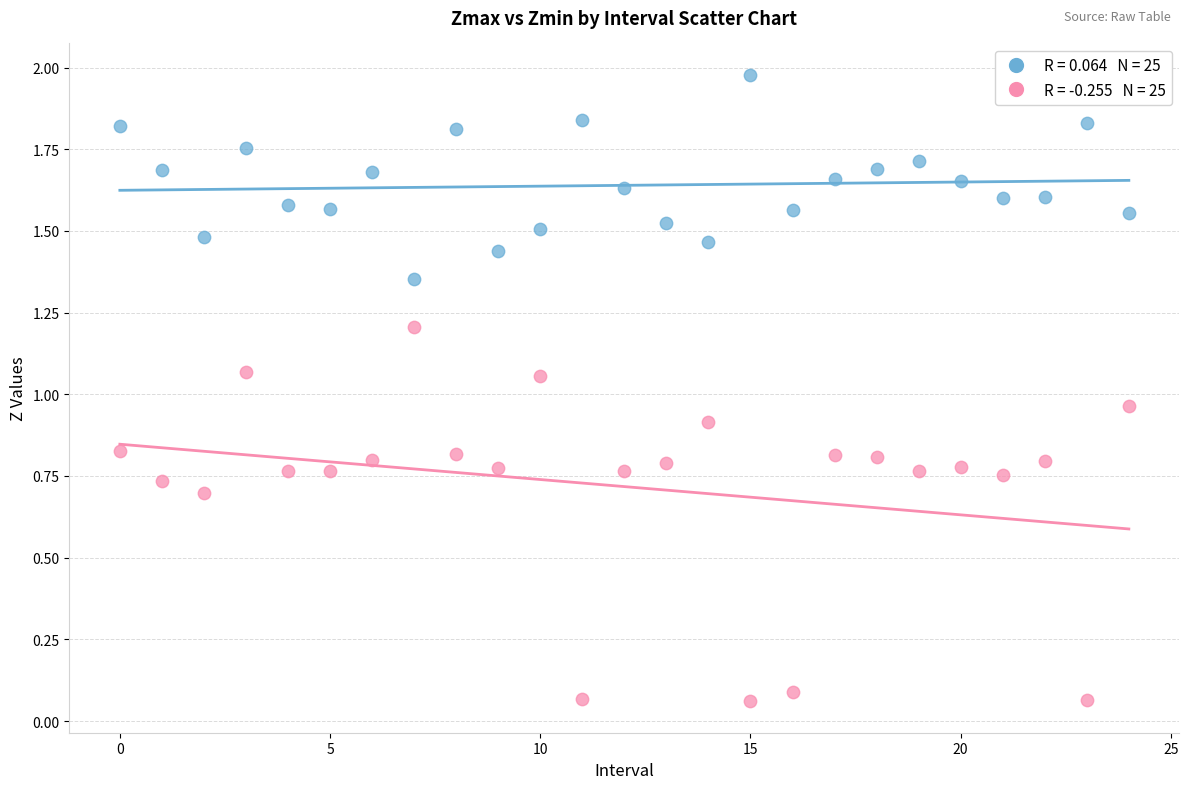

Across all data points, what is the range of Y values (max minus min)?

1.9